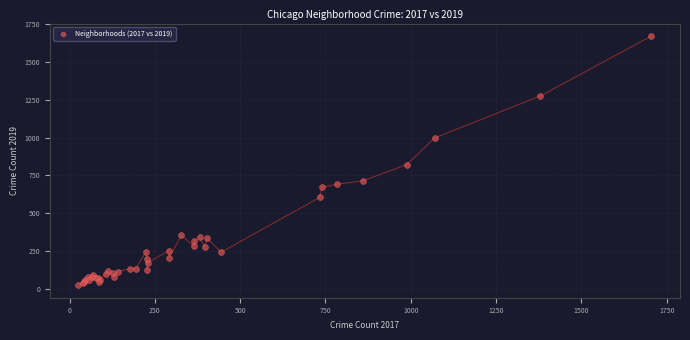

What Y value in the scatter plot is closest to 847?

821